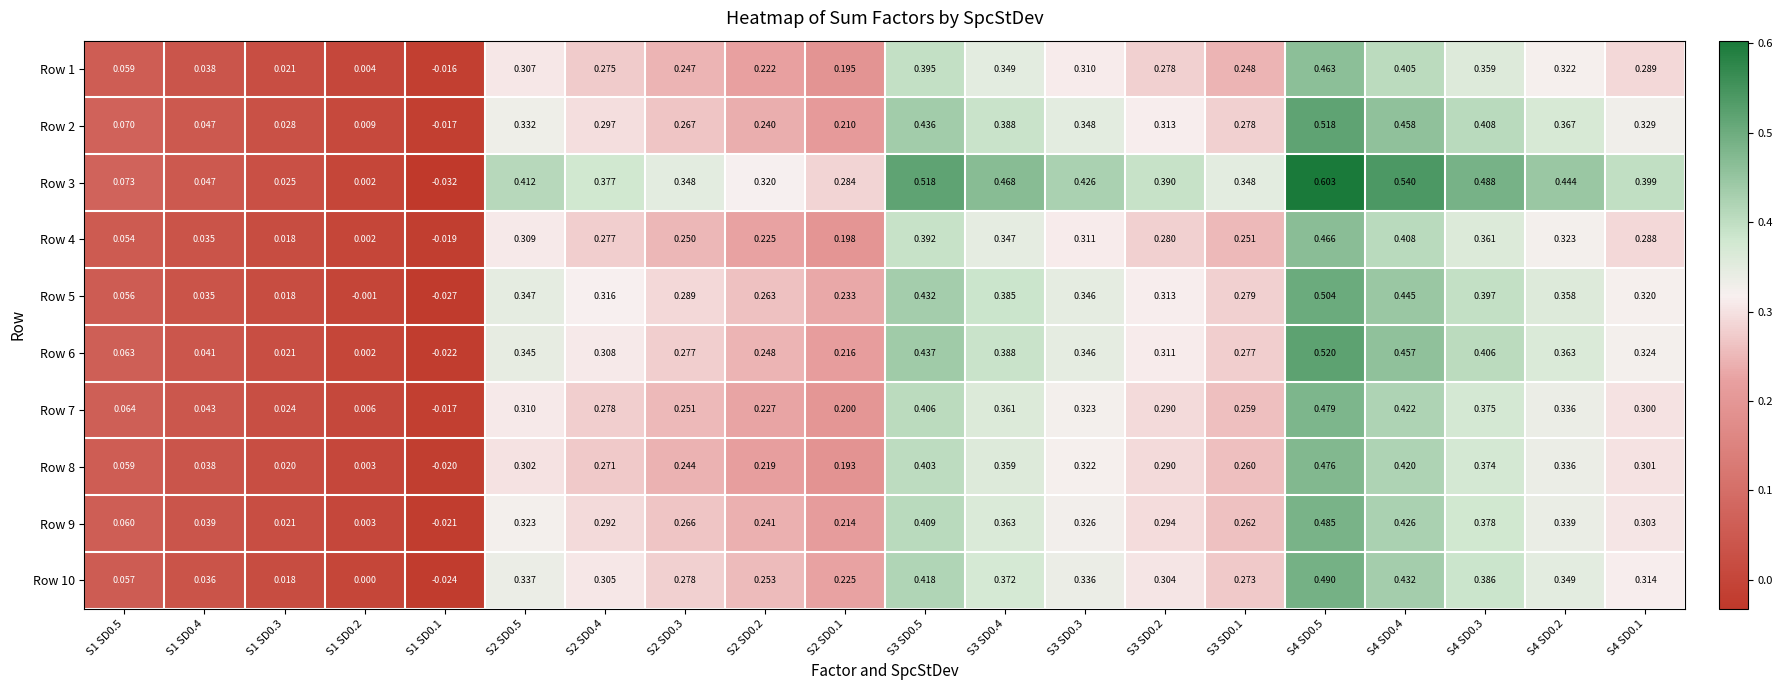

Is the value of Row 8 at S1 SD0.2 greater than the value of Row 3 at S4 SD0.2?

No